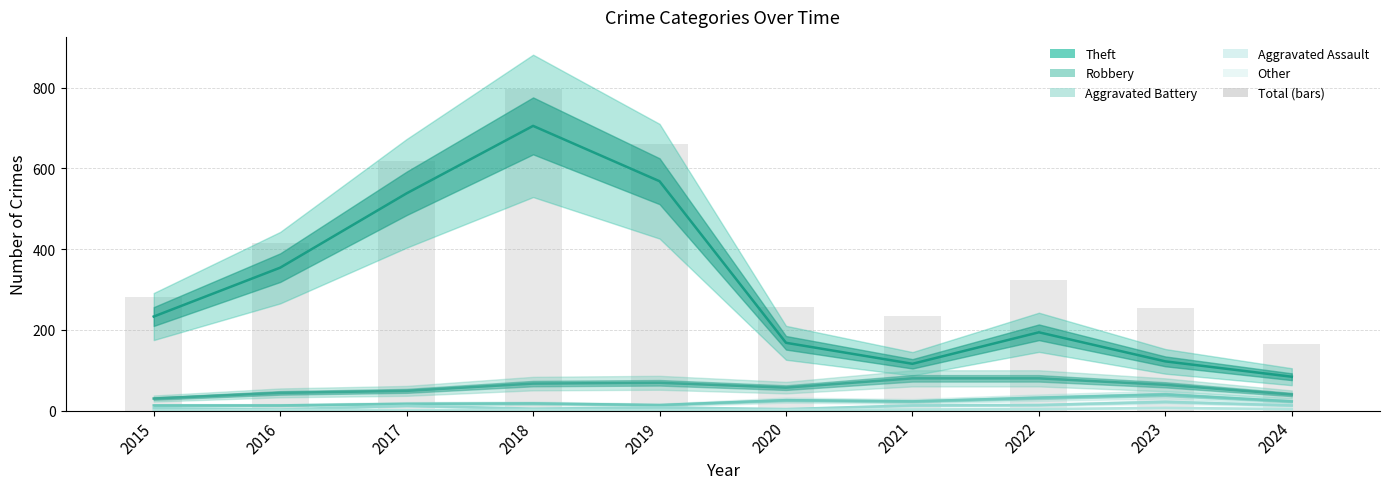

What is the sum of all values?

4007